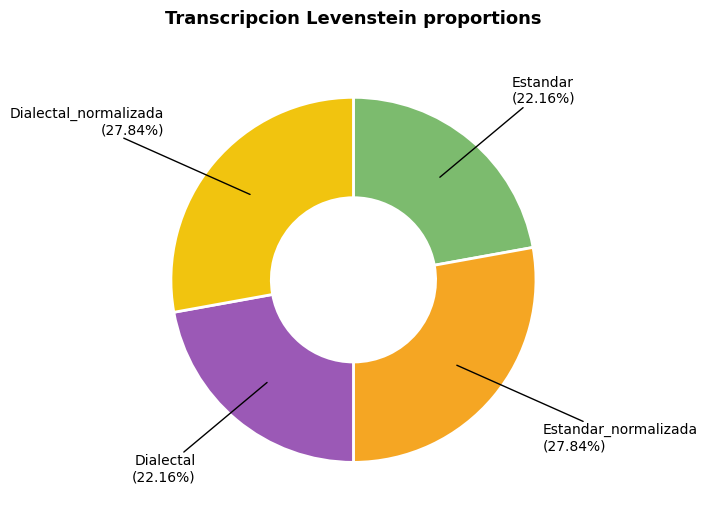

How many slices are in this pie chart?

4